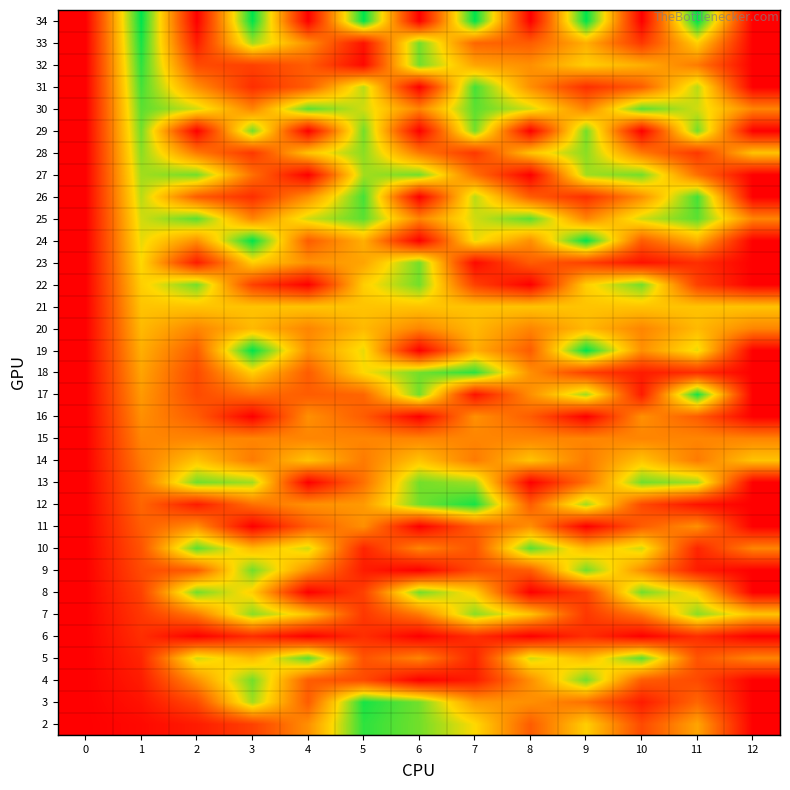

Reading right to left, list all the values displayed in this chart.

2: 12=1	11=18	10=9	9=22	8=11	7=23	6=29	5=32	4=16	3=8	2=4	1=2	0=1
3: 12=1	11=12	10=4	9=13	8=16	7=17	6=29	5=33	4=11	3=27	2=9	1=3	0=1
4: 12=1	11=9	10=11	9=29	8=16	7=4	6=1	5=9	4=11	3=29	2=16	1=4	0=1
5: 12=15	11=10	10=30	9=20	8=25	7=5	6=15	5=10	4=30	3=20	2=25	1=5	0=1
6: 12=1	11=6	10=1	9=6	8=1	7=6	6=1	5=6	4=1	3=6	2=1	1=6	0=1
7: 12=21	11=28	10=14	9=7	8=21	7=28	6=14	5=7	4=21	3=28	2=14	1=7	0=1
8: 12=1	11=22	10=29	9=8	8=1	7=22	6=29	5=8	4=1	3=22	2=29	1=8	0=1
9: 12=1	11=4	10=16	9=29	8=11	7=9	6=1	5=4	4=16	3=29	2=11	1=9	0=1
10: 12=15	11=5	10=25	9=20	8=30	7=10	6=15	5=5	4=25	3=20	2=30	1=10	0=1
11: 12=1	11=16	10=11	9=1	8=16	7=11	6=1	5=16	4=11	3=1	2=16	1=11	0=1
12: 12=1	11=3	10=9	9=27	8=11	7=33	6=29	5=17	4=16	3=13	2=4	1=12	0=1
13: 12=1	11=27	10=29	9=13	8=1	7=27	6=29	5=13	4=1	3=27	2=29	1=13	0=1
14: 12=21	11=14	10=21	9=14	8=21	7=14	6=21	5=14	4=21	3=14	2=21	1=14	0=1
15: 12=15	11=15	10=15	9=15	8=15	7=15	6=15	5=15	4=15	3=15	2=15	1=15	0=1
16: 12=1	11=11	10=16	9=1	8=11	7=16	6=1	5=11	4=16	3=1	2=11	1=16	0=1
17: 12=1	11=33	10=4	9=27	8=16	7=3	6=29	5=12	4=11	3=13	2=9	1=17	0=1
18: 12=1	11=6	10=4	9=8	8=16	7=32	6=29	5=23	4=11	3=22	2=9	1=18	0=1
19: 12=1	11=24	10=16	9=34	8=11	7=19	6=1	5=24	4=16	3=34	2=11	1=19	0=1
20: 12=15	11=20	10=15	9=20	8=15	7=20	6=15	5=20	4=15	3=20	2=15	1=20	0=1
21: 12=21	11=21	10=21	9=21	8=21	7=21	6=21	5=21	4=21	3=21	2=21	1=21	0=1
22: 12=1	11=8	10=29	9=22	8=1	7=8	6=29	5=22	4=1	3=8	2=29	1=22	0=1
23: 12=1	11=6	10=3	9=8	8=11	7=2	6=29	5=18	4=16	3=22	2=4	1=23	0=1
24: 12=1	11=19	10=11	9=34	8=16	7=24	6=1	5=19	4=11	3=34	2=16	1=24	0=1
25: 12=15	11=30	10=25	9=15	8=30	7=25	6=15	5=30	4=25	3=15	2=30	1=25	0=1
26: 12=1	11=31	10=16	9=6	8=11	7=26	6=1	5=31	4=16	3=6	2=11	1=26	0=1
27: 12=1	11=13	10=29	9=27	8=1	7=13	6=29	5=27	4=1	3=13	2=29	1=27	0=1
28: 12=21	11=7	10=14	9=28	8=21	7=7	6=14	5=28	4=21	3=7	2=14	1=28	0=1
29: 12=1	11=29	10=1	9=29	8=1	7=29	6=1	5=29	4=1	3=29	2=1	1=29	0=1
30: 12=15	11=25	10=30	9=15	8=25	7=30	6=15	5=25	4=30	3=15	2=25	1=30	0=1
31: 12=1	11=26	10=11	9=6	8=16	7=31	6=1	5=26	4=11	3=6	2=16	1=31	0=1
32: 12=1	11=14	10=19	9=22	8=16	7=18	6=29	5=2	4=11	3=8	2=9	1=32	0=1
33: 12=1	11=22	10=7	9=19	8=11	7=12	6=29	5=3	4=16	3=27	2=4	1=33	0=1
34: 12=1	11=34	10=1	9=34	8=1	7=34	6=1	5=34	4=1	3=34	2=1	1=34	0=1